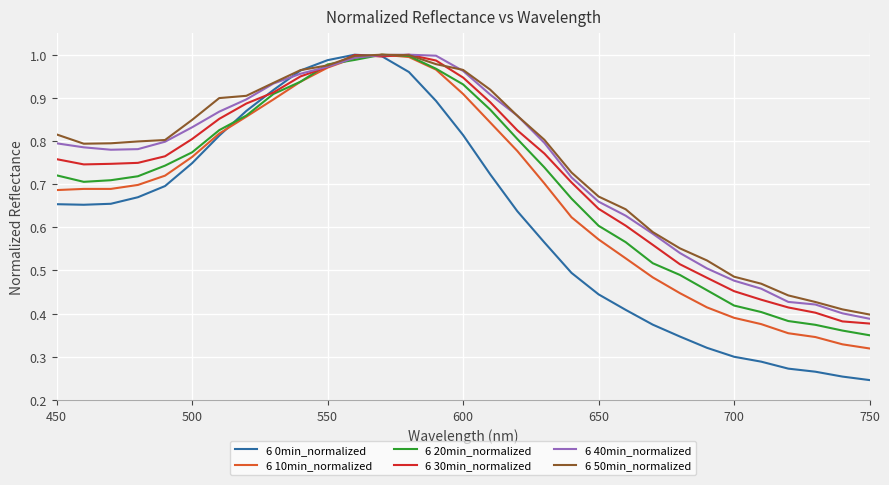

Which series has the widest spread of values?

6 0min_normalized